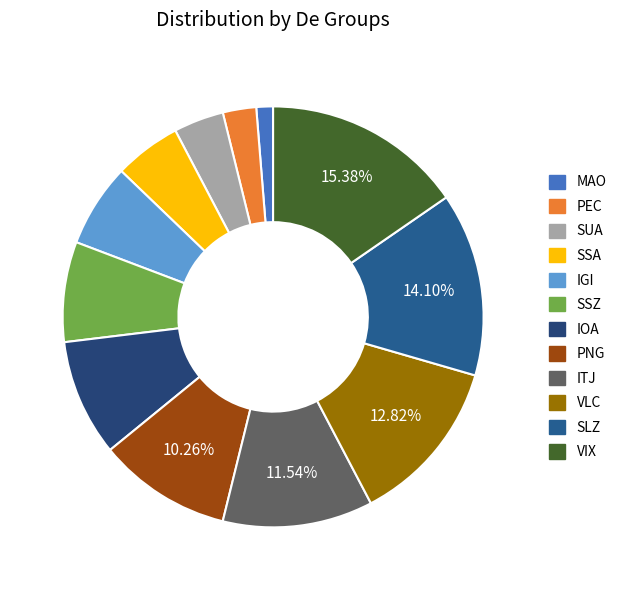

Which slice is the smallest?

MAO